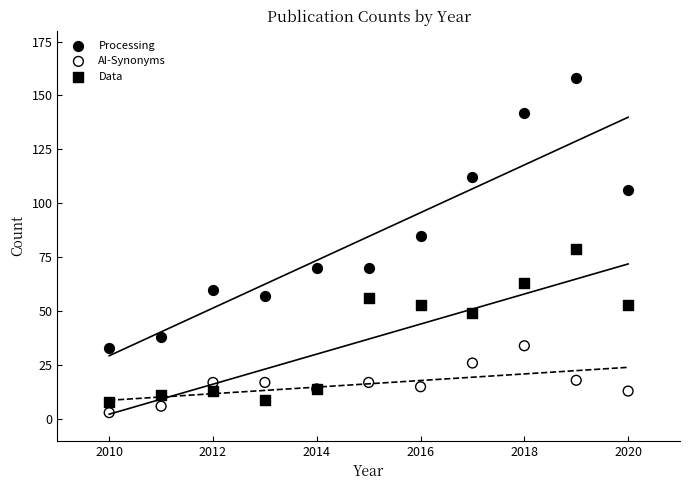

What are all the series names shown in the legend?

Processing, AI-Synonyms, Data